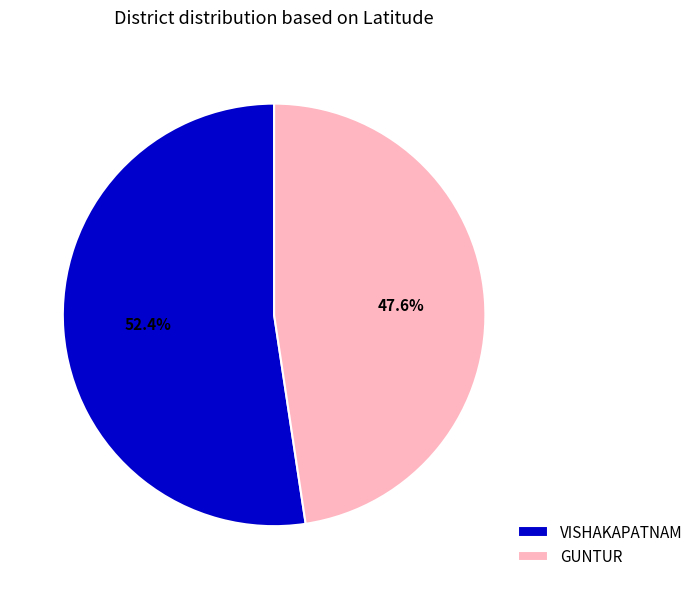

To the nearest percent, what percentage of the pie is VISHAKAPATNAM?

52%